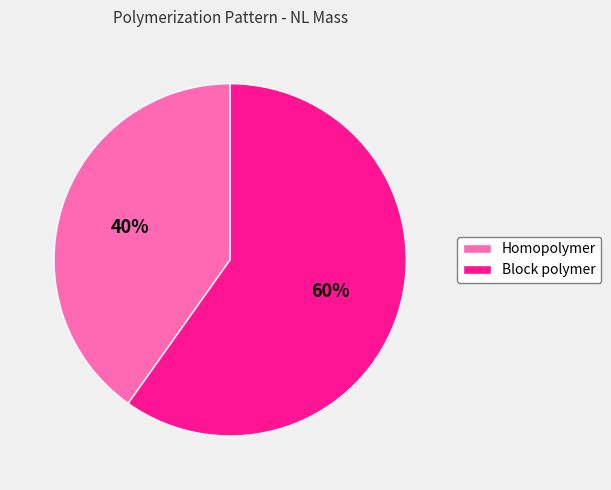

Is there any slice that represents more than half of the pie?

Yes